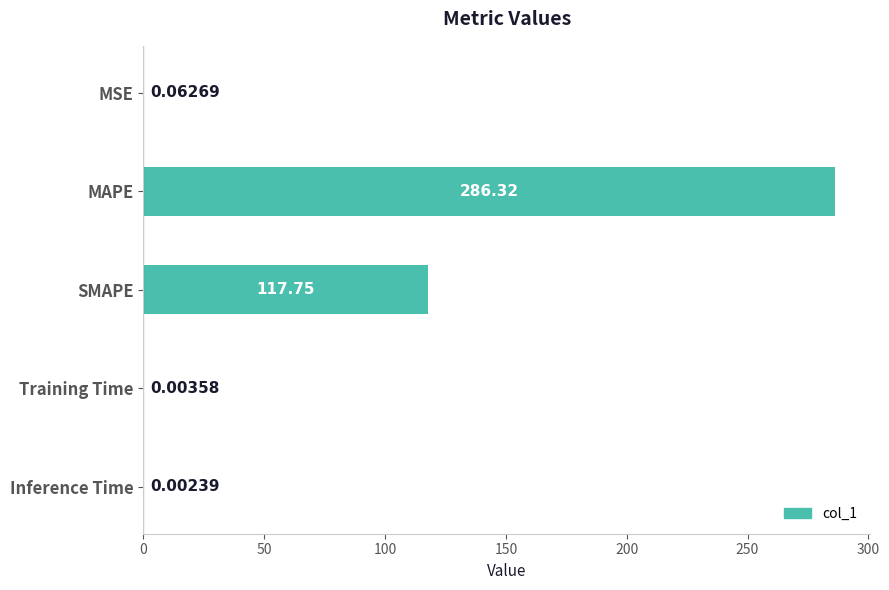

Which label corresponds to the largest value in the chart?

MAPE